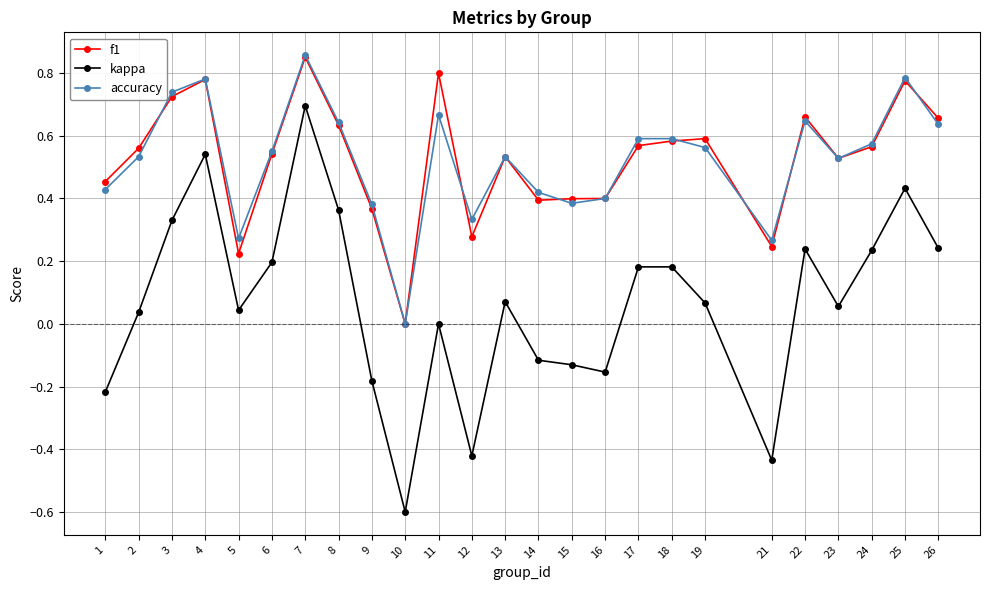

Is the value of kappa at 12 greater than the value of f1 at 18?

No